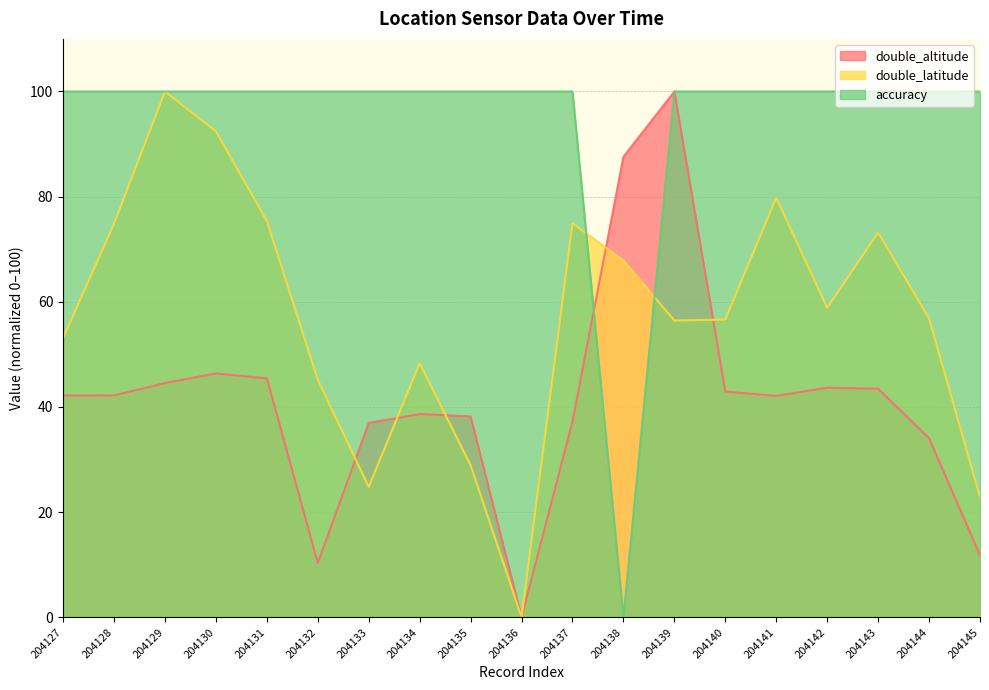

Rank the series by their maximum value, from lowest to highest.

double_altitude, double_latitude, accuracy